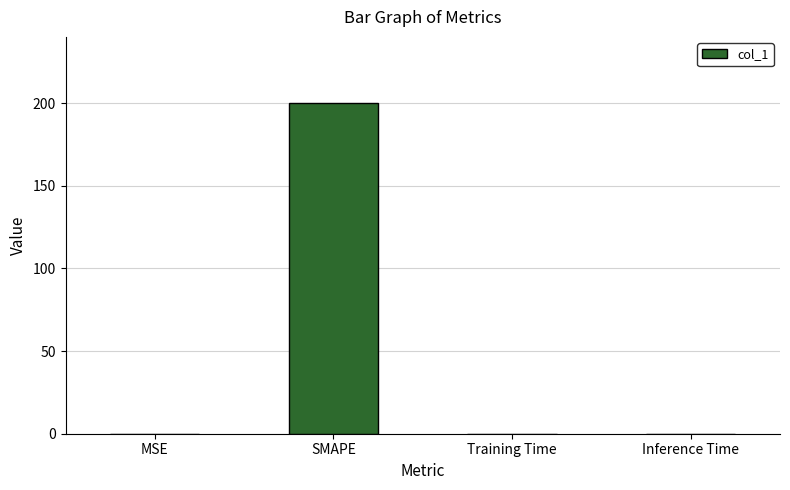

What value does the data have at SMAPE?

200.0